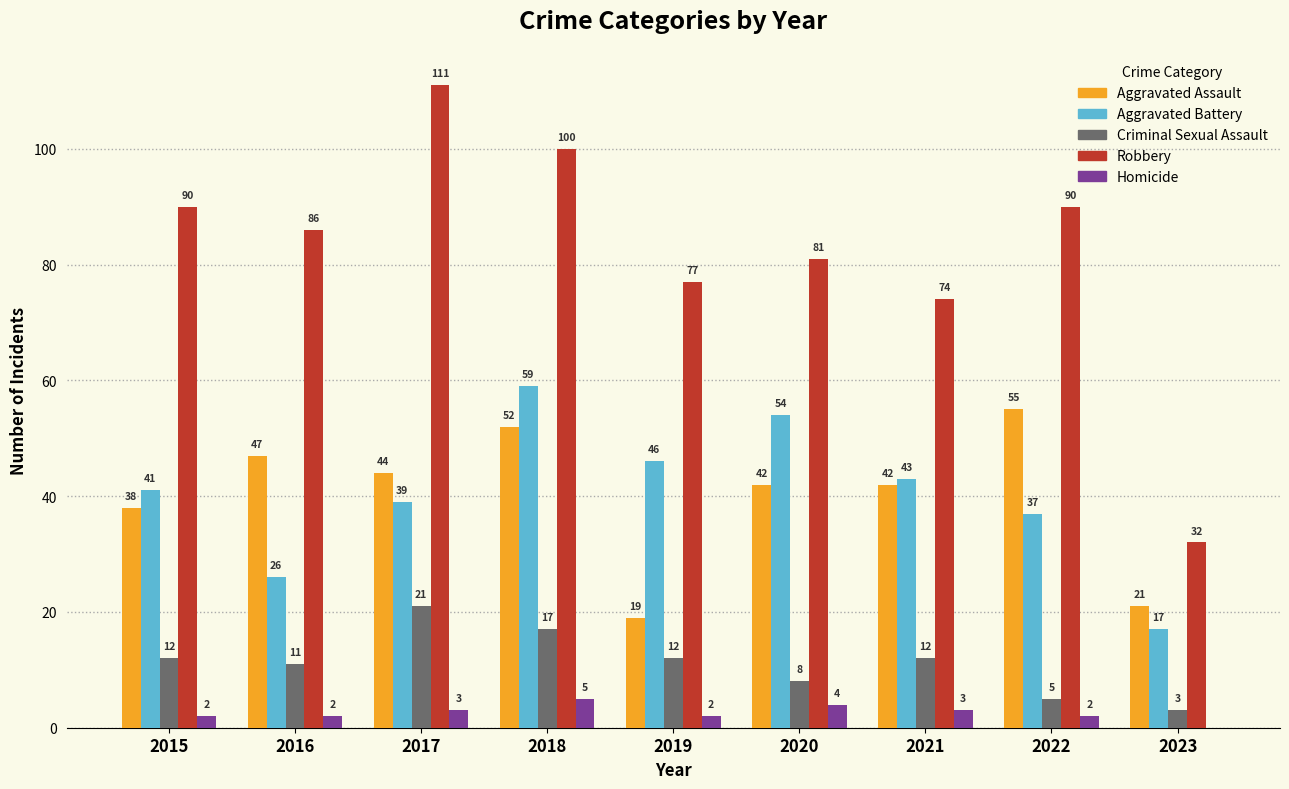

True or false: Aggravated Assault has a value of 55 at 2022.

True